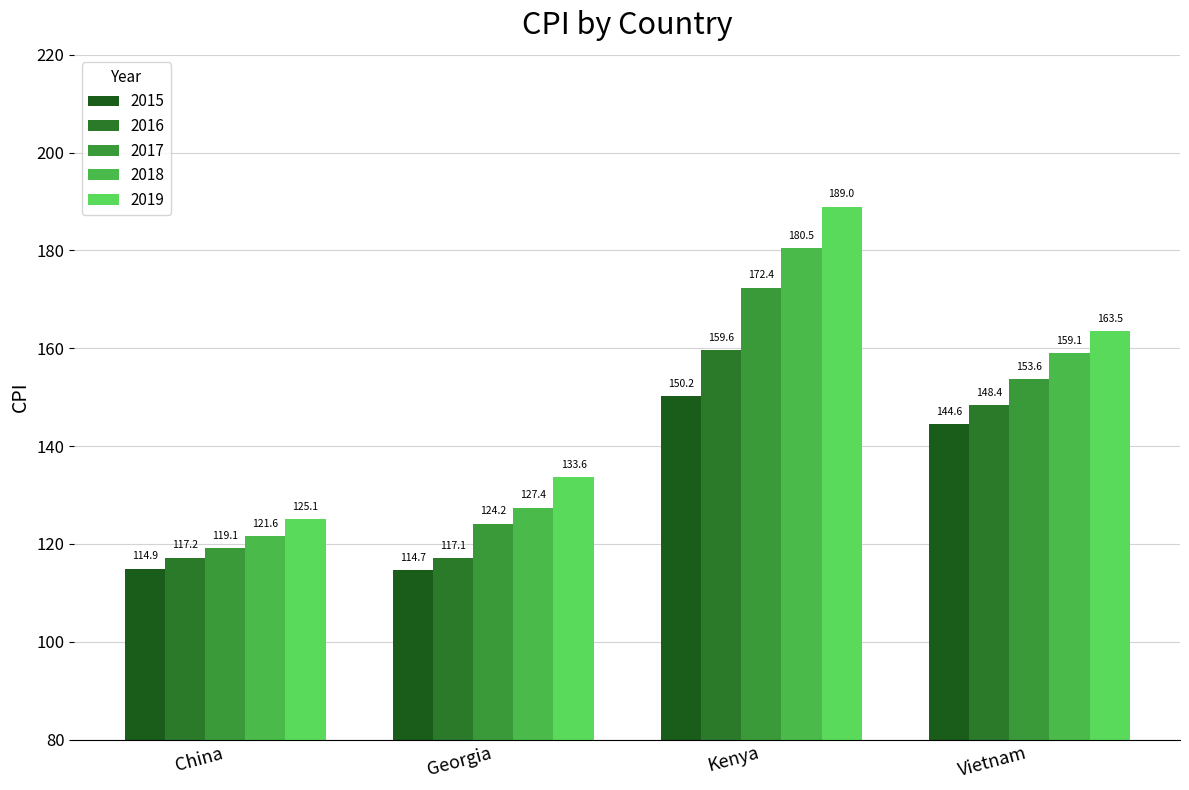

What is the lowest value of the 2017 series?

119.1